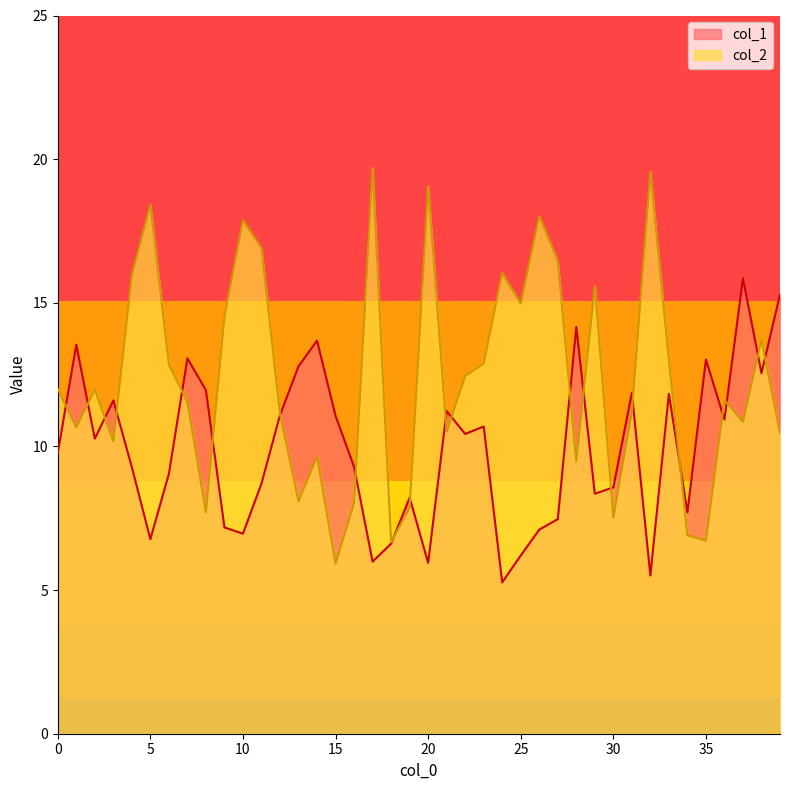

What is the value of the col_1 point at the 25th from the left?

5.3